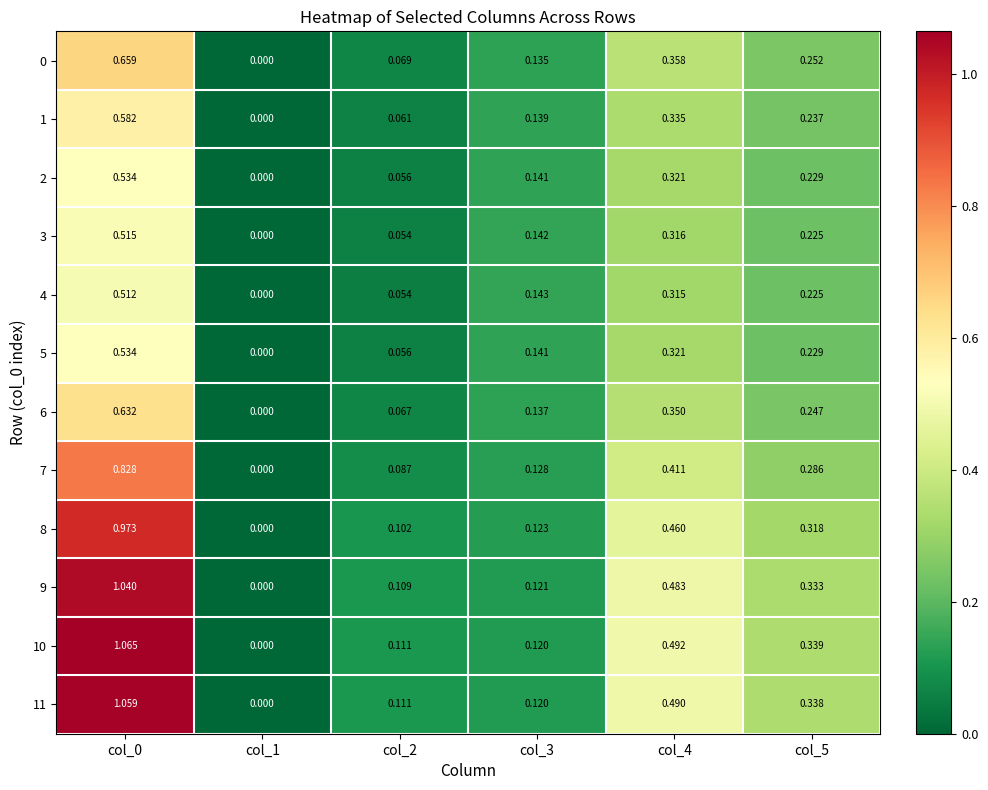

Is the value of 5 at col_0 greater than the value of 9 at col_3?

Yes